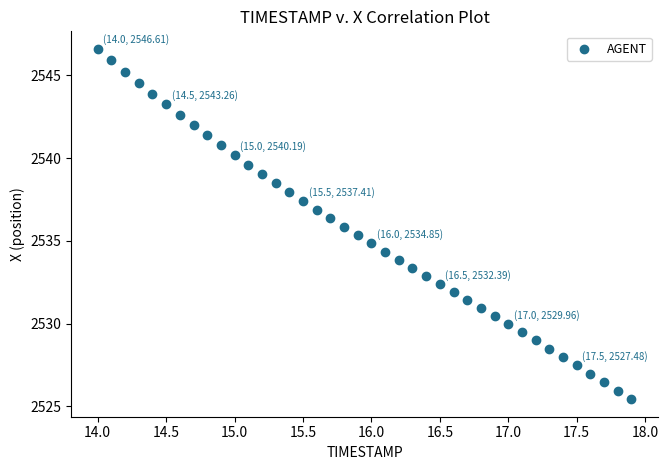

What is the range of Y values (max minus min)?

21.2